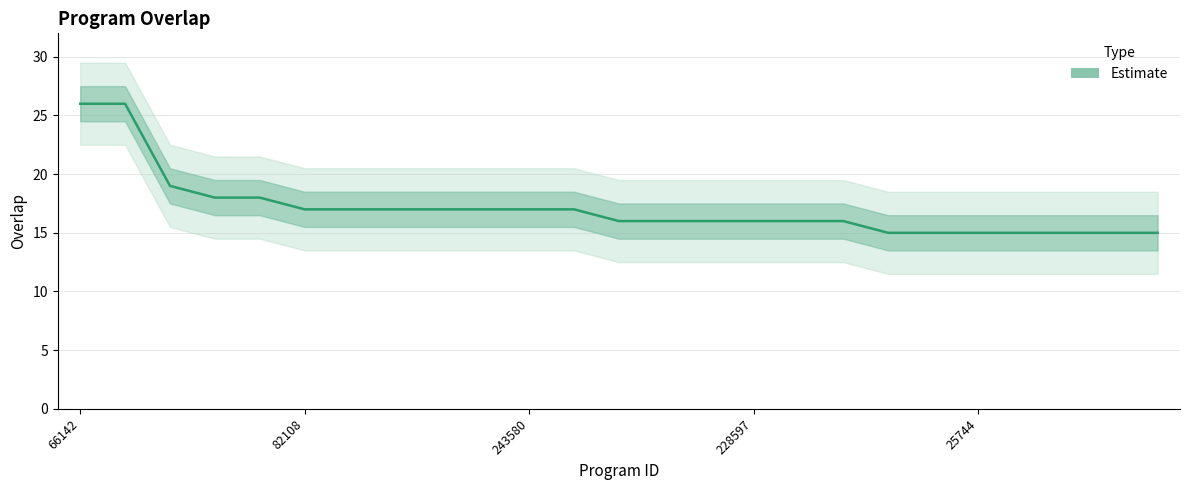

Is this an area chart (filled region under the line)?

No